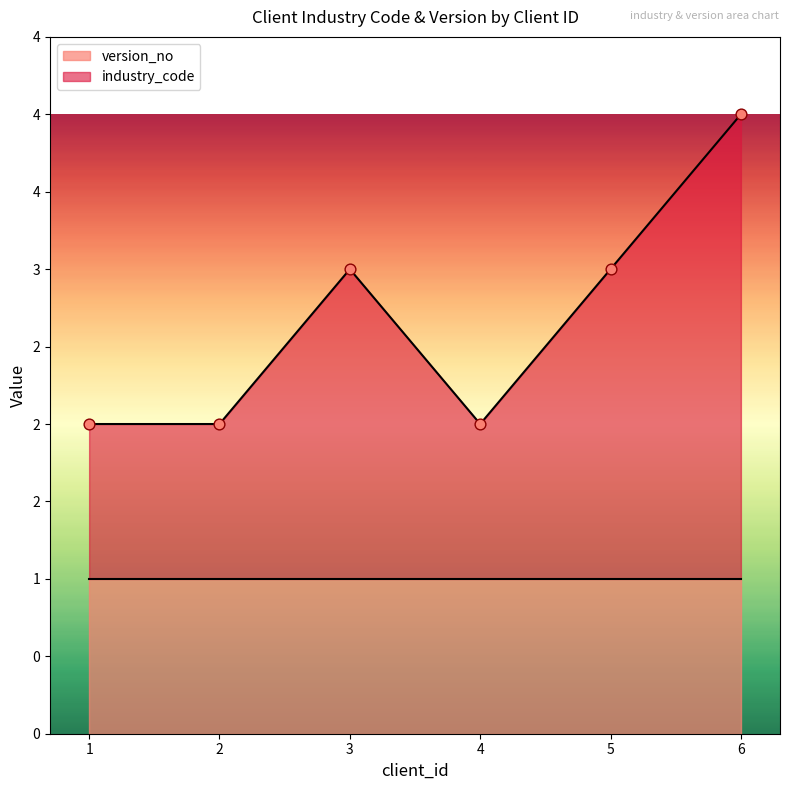

What is the change in value from 2 to 5?

+1